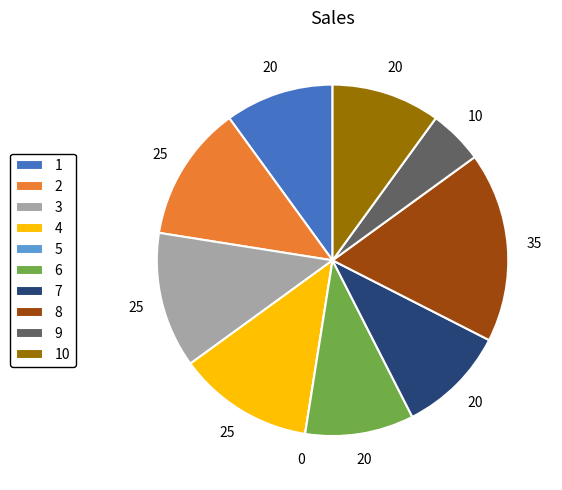

Is there any slice that represents more than half of the pie?

No